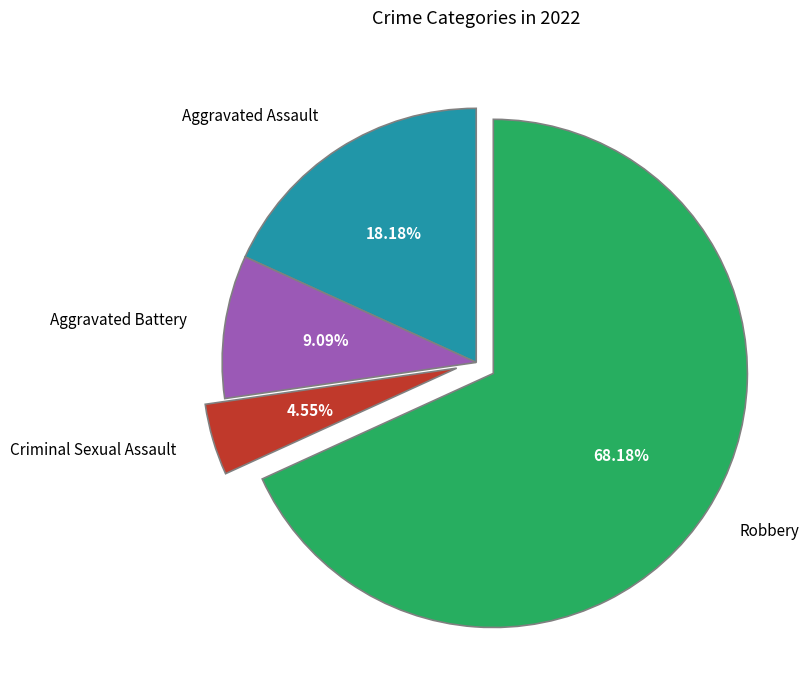

How many segments does this pie chart have?

4